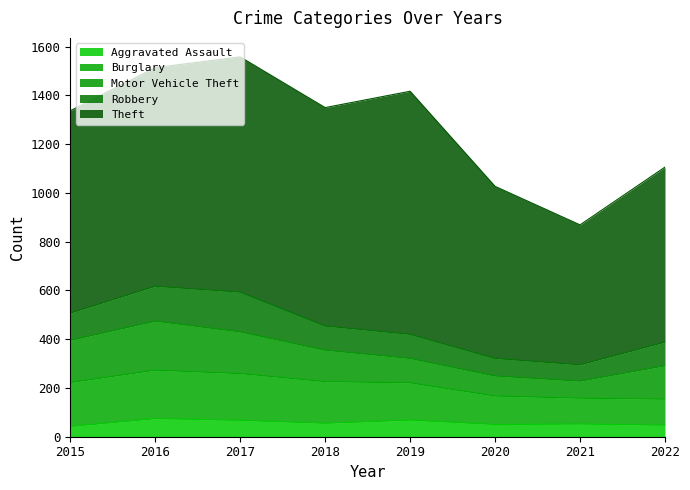

True or false: Aggravated Assault and Theft cross at least once.

False